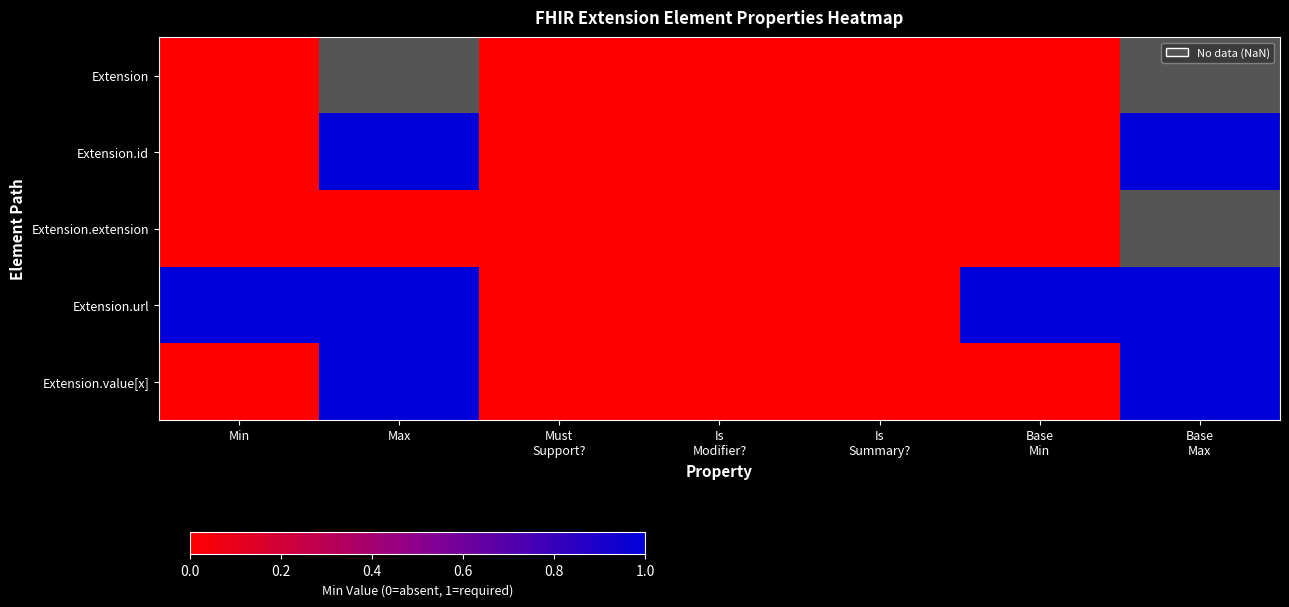

Rank the series by their maximum value, from highest to lowest.

Extension.id, Extension.url, Extension.value[x], Extension, Extension.extension